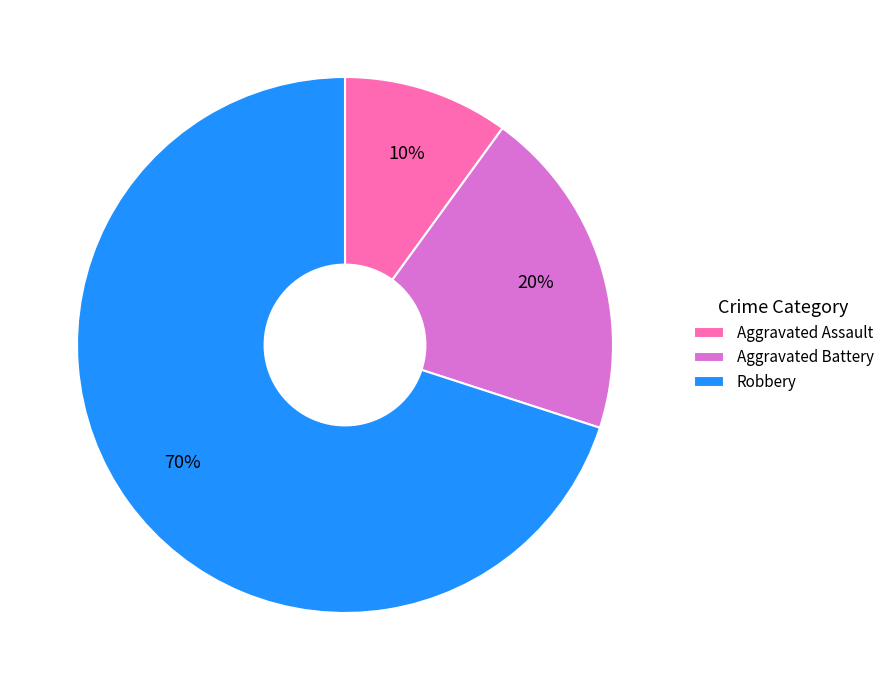

Which category accounts for the majority?

Robbery